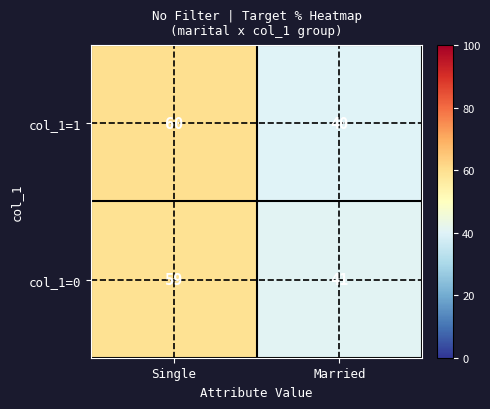

At which label does col_1=1 reach its peak?

Single